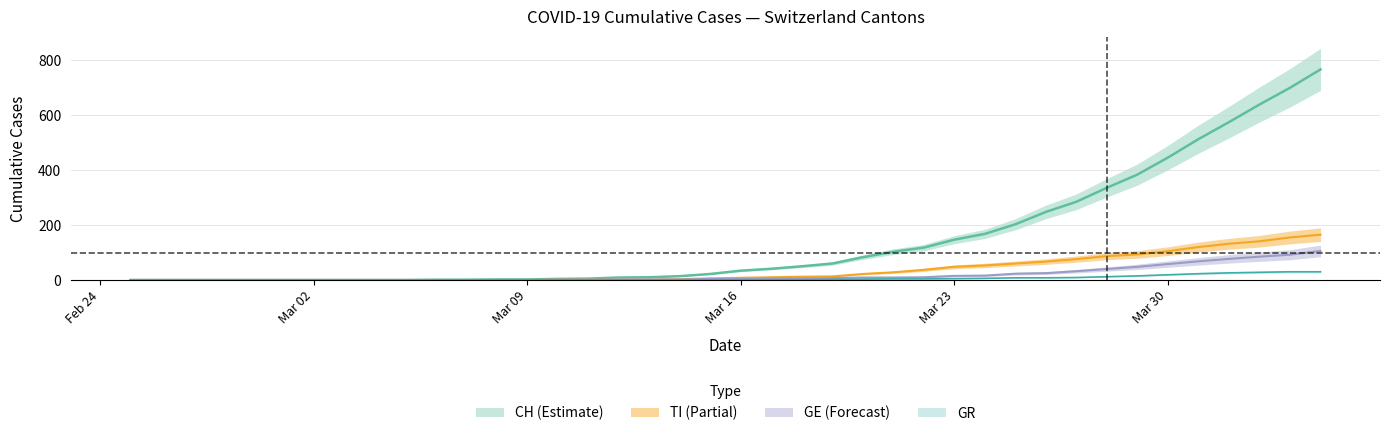

True or false: GR and GE cross at least once.

False